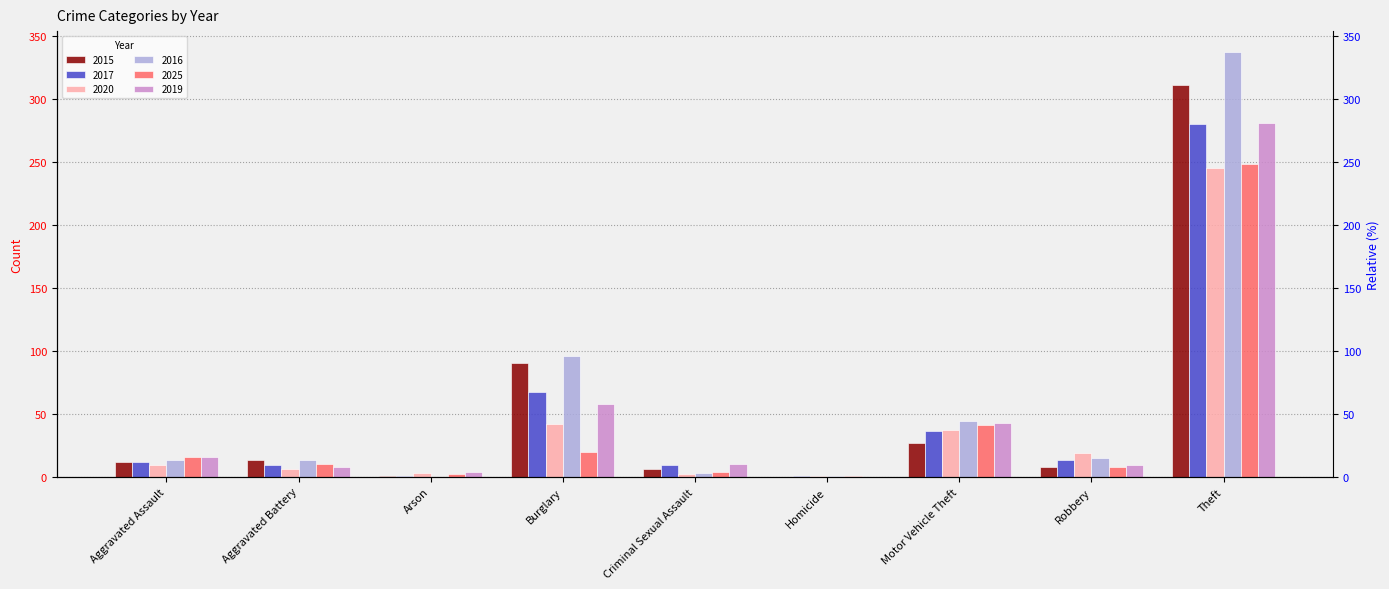

What is the label of the 4th bar from the right?

Homicide